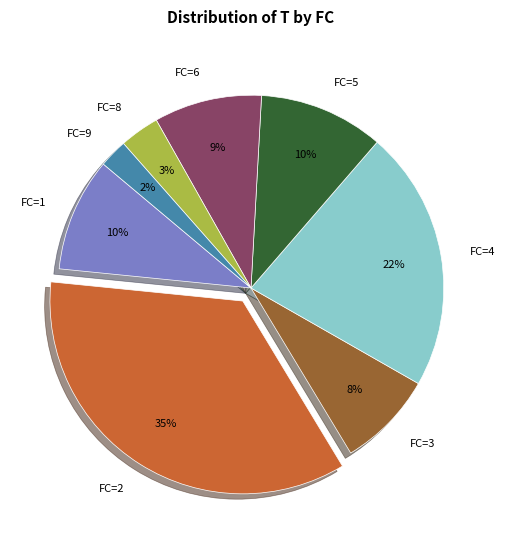

How many slices are in this pie chart?

8